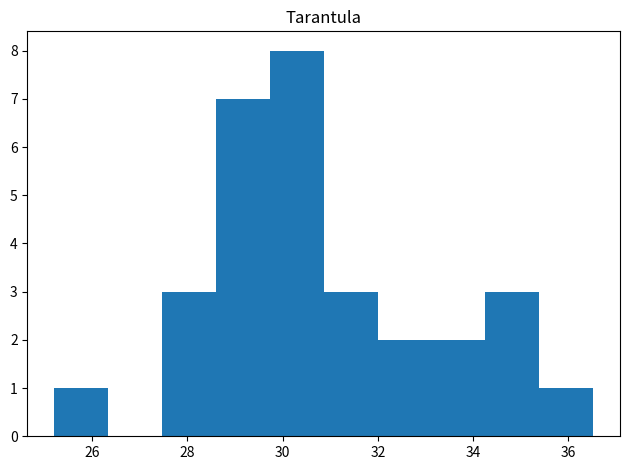

Reading left to right, transcribe this chart: for each bar, give the range it covers on the x-axis and its height. Neither the bar edges nor the heights are printed on the chart, so give them approximately, as read against the axes.

25.2 to 26.4: 1
26.4 to 27.4: 0
27.4 to 28.6: 3
28.6 to 29.8: 7
29.8 to 30.8: 8
30.8 to 32.0: 3
32.0 to 33.2: 2
33.2 to 34.2: 2
34.2 to 35.4: 3
35.4 to 36.6: 1